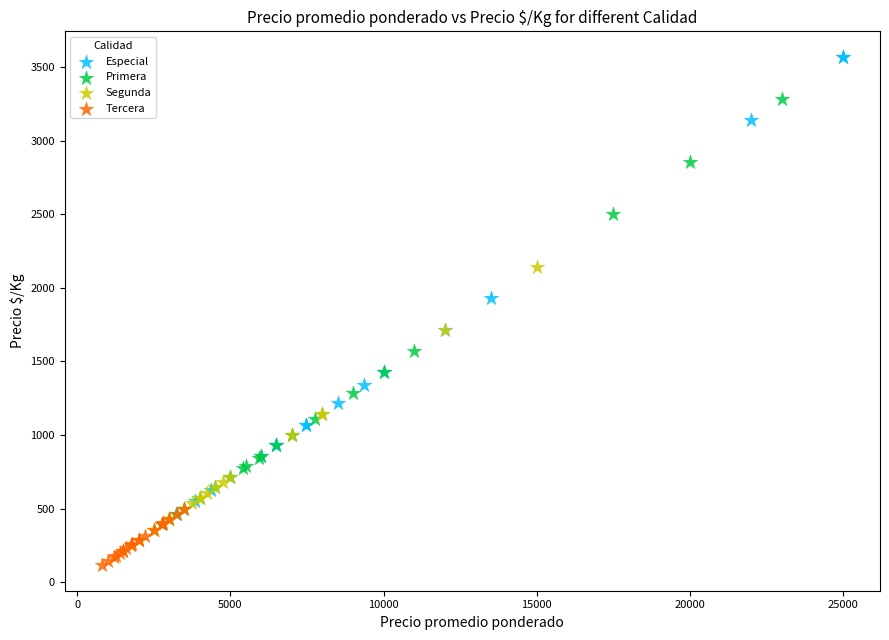

Which series has the widest spread of Y values?

Especial